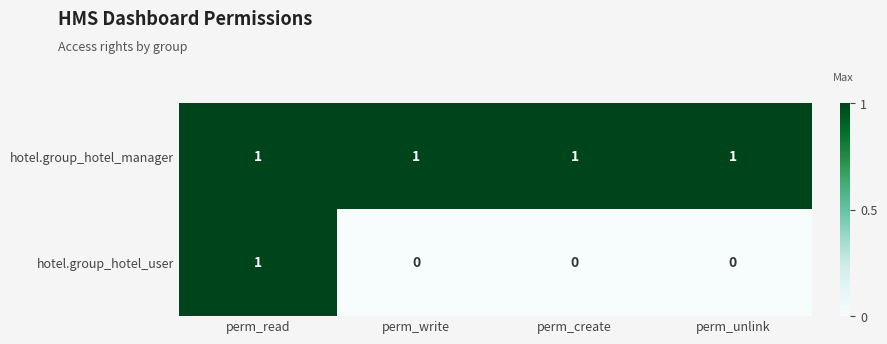

How many hotel.group_hotel_user values are between 0 and 1?

4